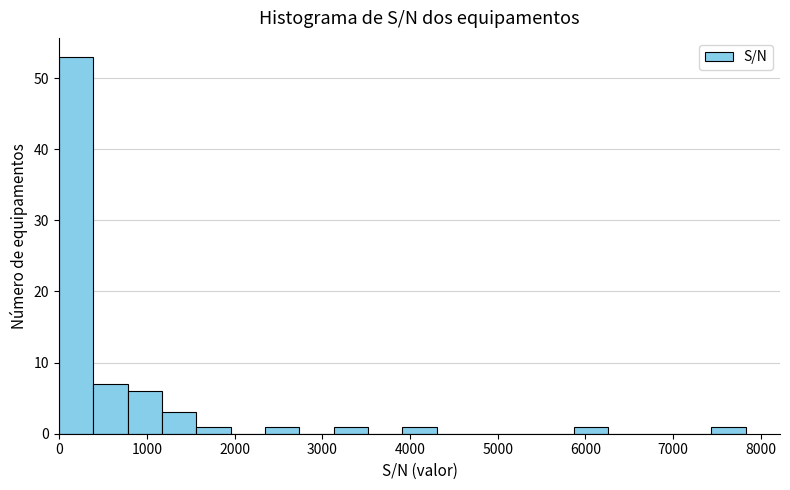

Read against the x-axis, roughly where is the centre of the tallest bar?

200